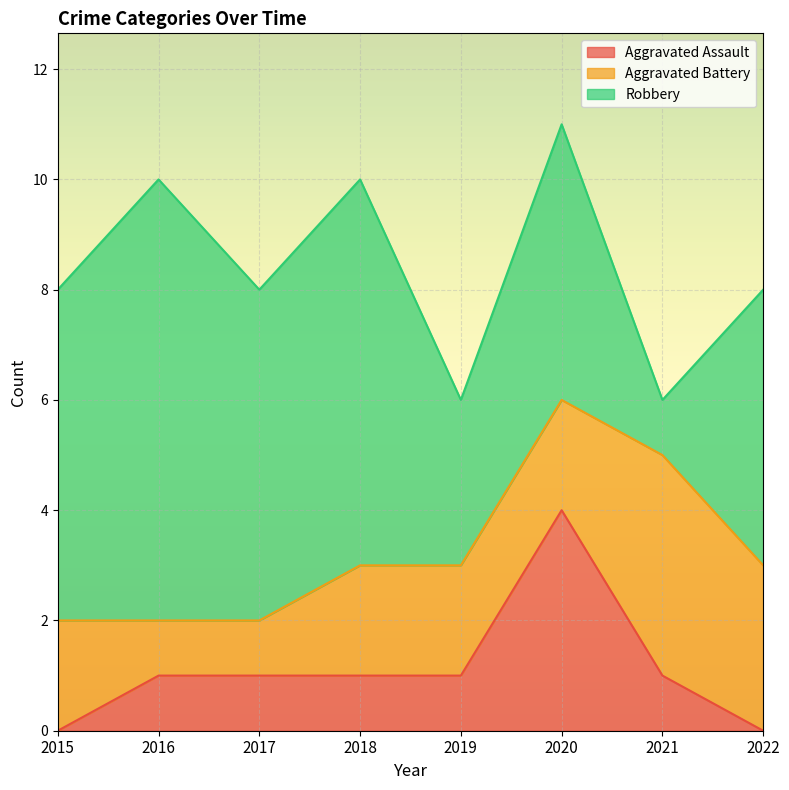

Reading left to right, what are all the values shown in this chart?

Aggravated Assault: 2015=0	2016=1	2017=1	2018=1	2019=1	2020=4	2021=1	2022=0
Aggravated Battery: 2015=2	2016=1	2017=1	2018=2	2019=2	2020=2	2021=4	2022=3
Robbery: 2015=6	2016=8	2017=6	2018=7	2019=3	2020=5	2021=1	2022=5